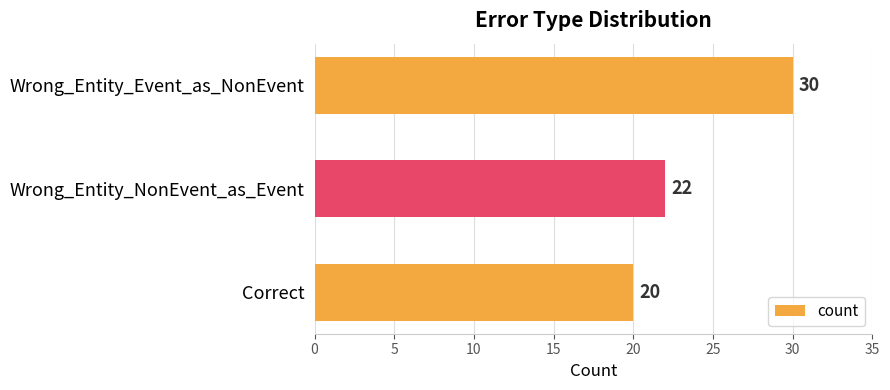

The value at Wrong_Entity_Event_as_NonEvent is 11. True or false?

False